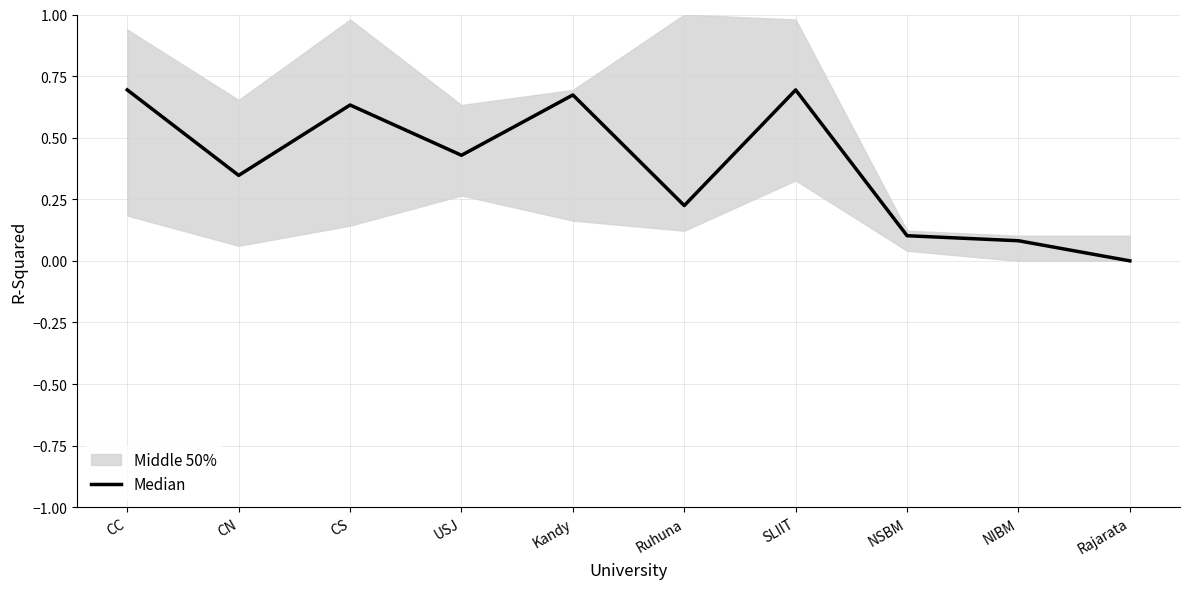

True or false: there are more than 1 points higher than both neighbors.

True